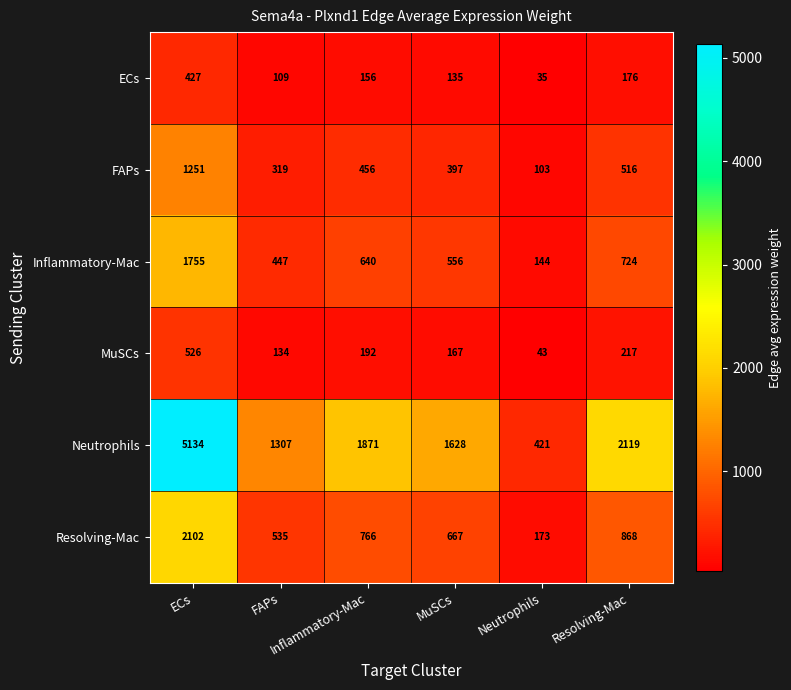

What is the maximum value shown in the chart?

5134